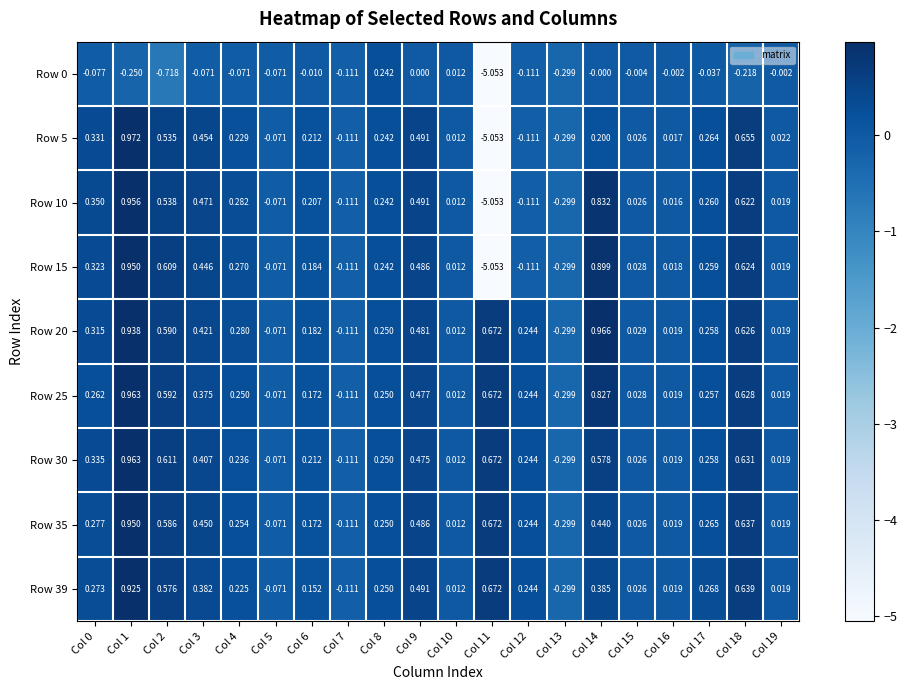

What is the total value across all series at Col 2?

3.9